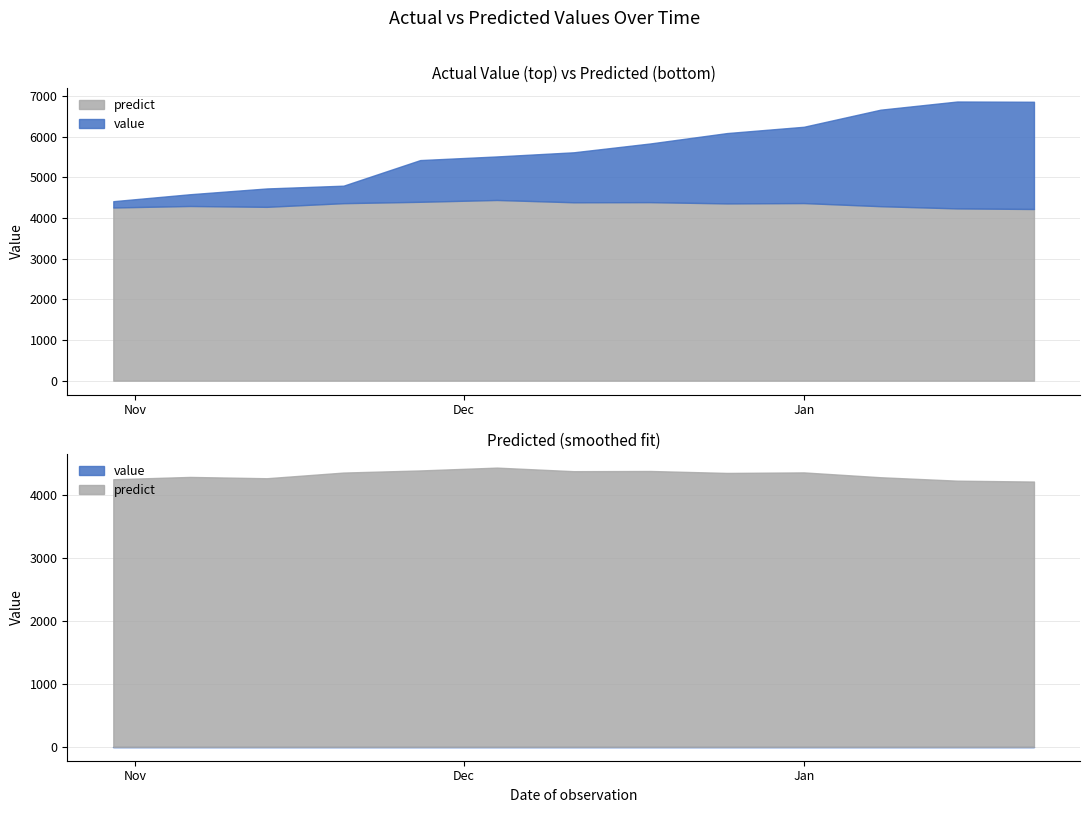

Between 2017-01-22 and 2016-11-20, which is larger?

2017-01-22